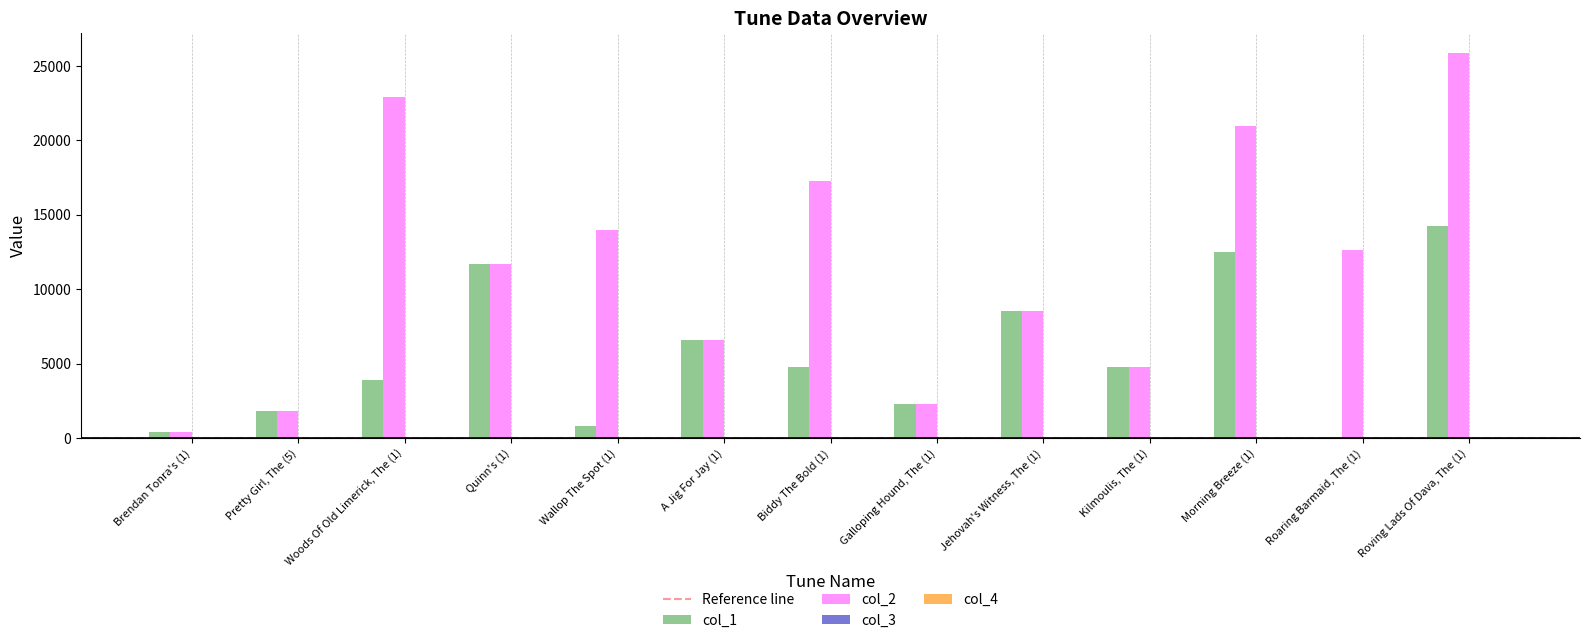

What is the spread (max minus min) of values at Quinn's (1)?

11674